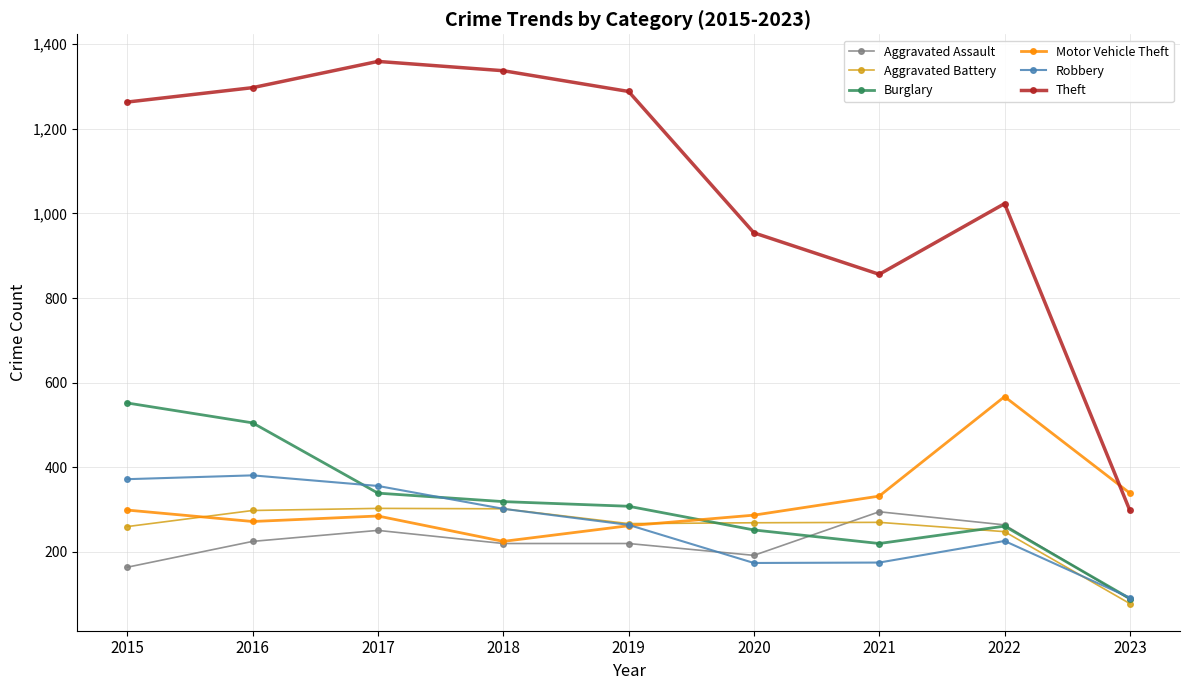

How many data points does each series have?

9